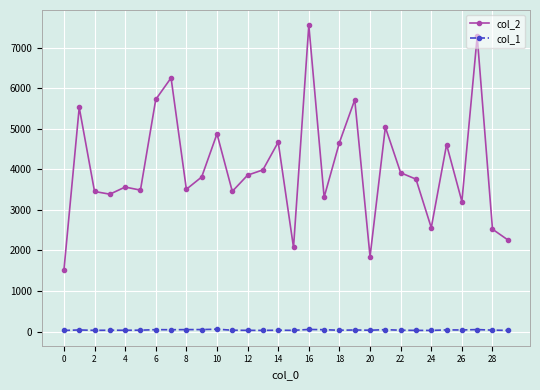

What is the average value of the col_1 series?

38